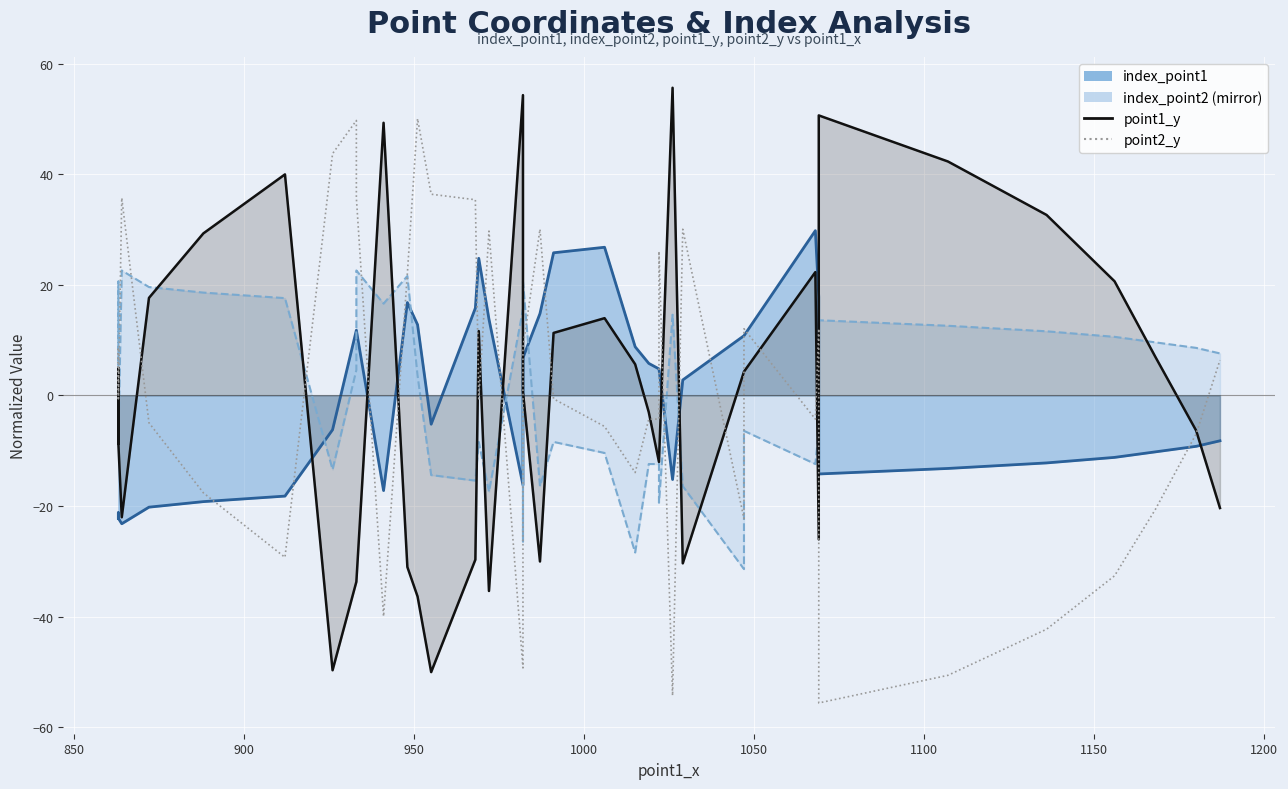

How many values in the point1_y series exceed 0?

21